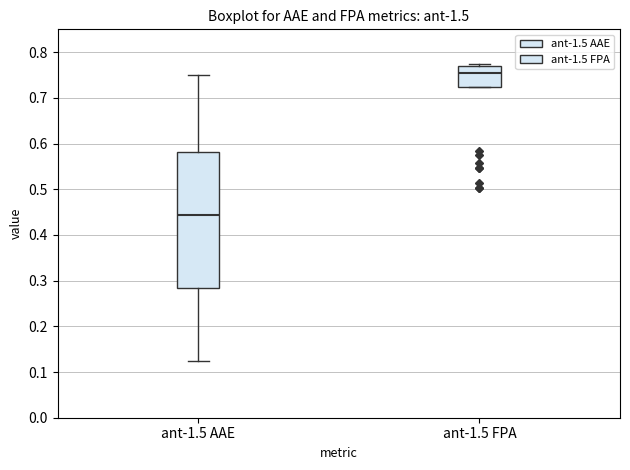

Where does the median line of the box for ant-1.5 FPA sit on the y-axis? The values are not printed on the chart, so give them approximately, as read against the axis.

0.75